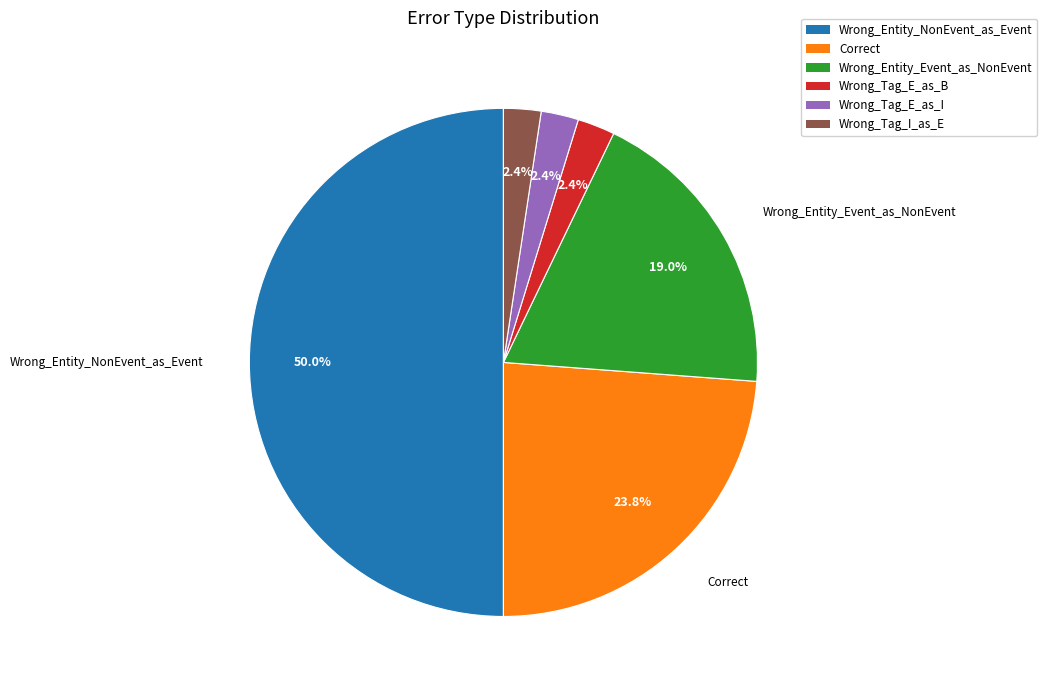

Combined, what portion of the pie is Wrong_Entity_Event_as_NonEvent and Wrong_Tag_I_as_E?

21.4%